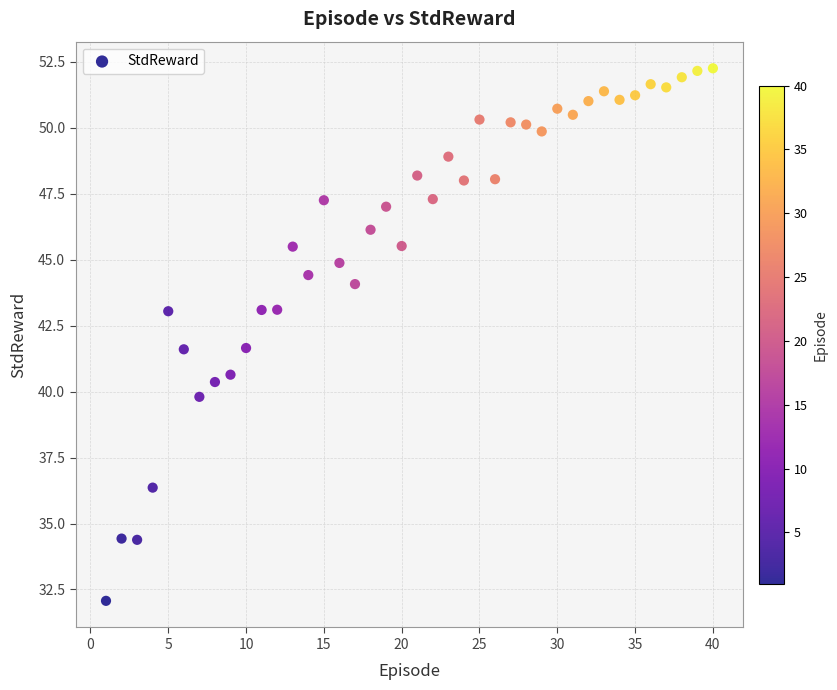

What is the range of Y values (max minus min)?

20.2